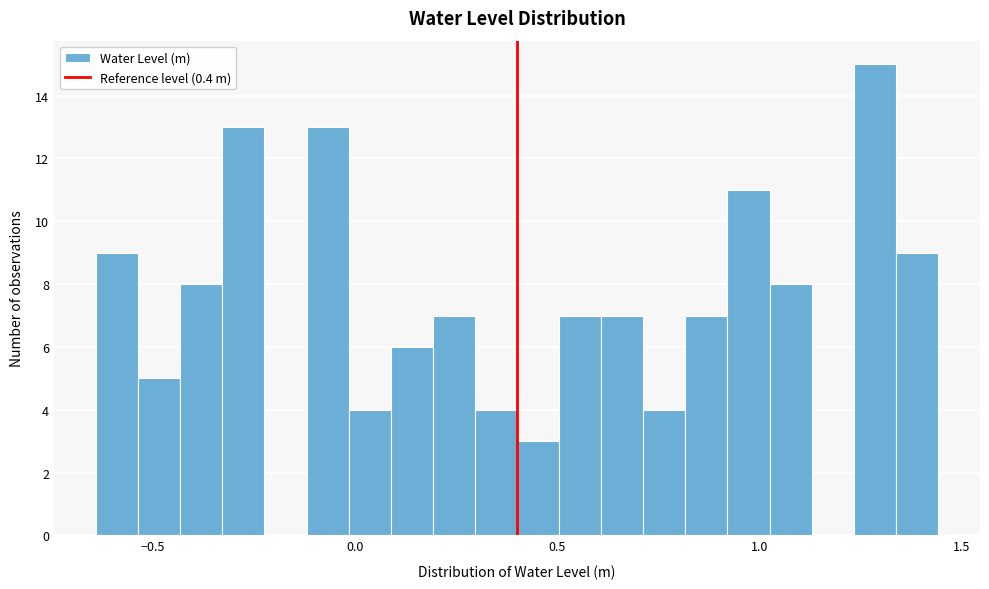

Read against the x-axis, roughly where is the centre of the tallest bar?

1.30